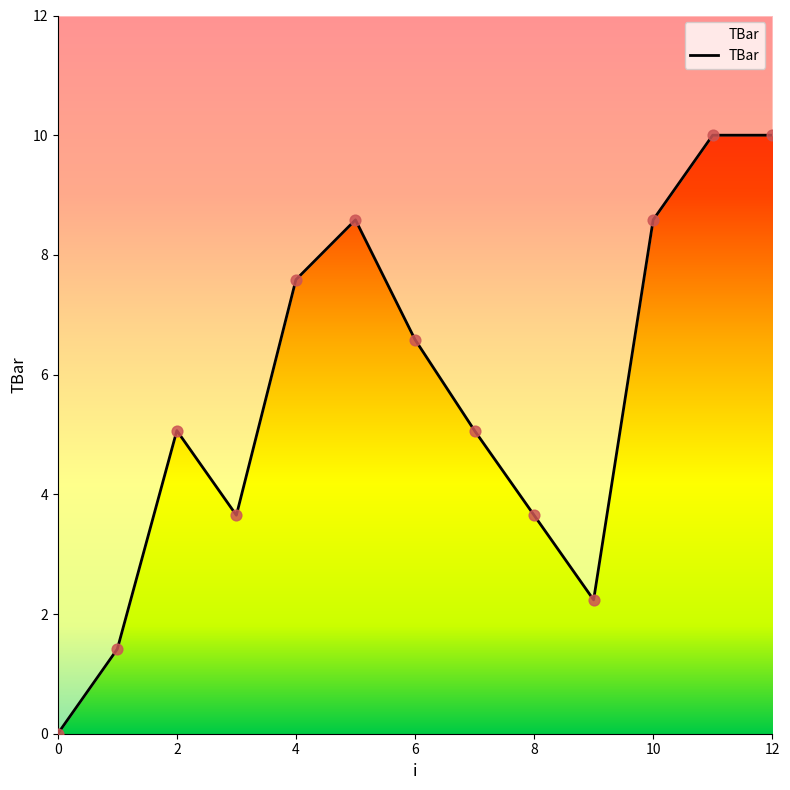

What is the ratio of the value at 9 to the value at 8?

0.6